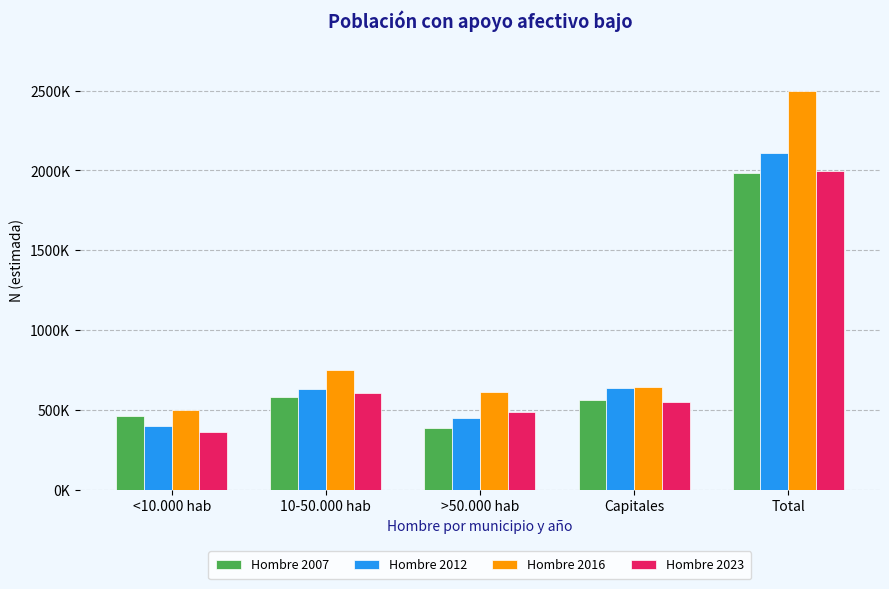

Reading left to right, extract all data points from this chart.

Hombre 2007: 464461	578667	383737	559194	1986059
Hombre 2012: 399012	628671	446448	635356	2109487
Hombre 2016: 496415	751451	609693	640896	2498453
Hombre 2023: 358976	603514	484647	549898	1997035